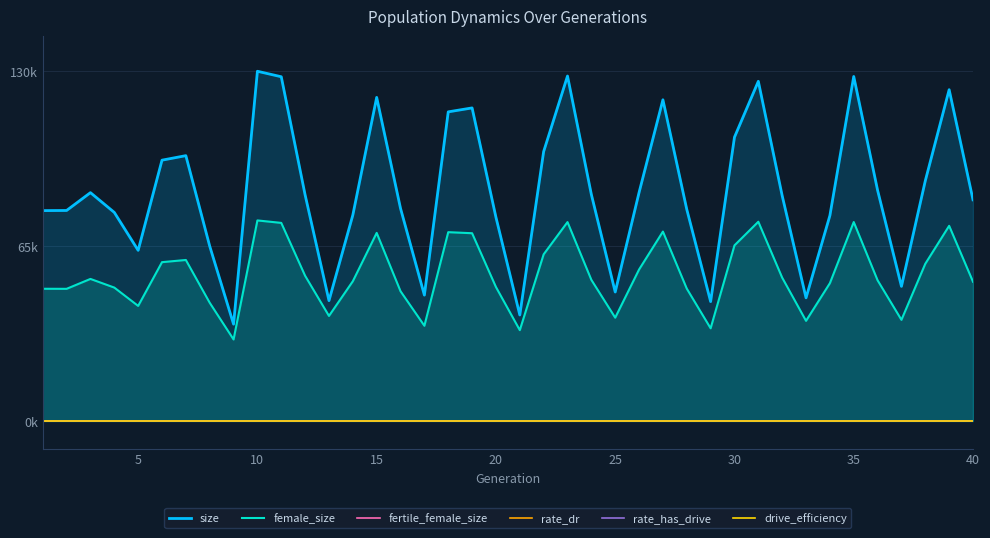

What is the value of the drive_efficiency point at the 1st from the left?

0.7